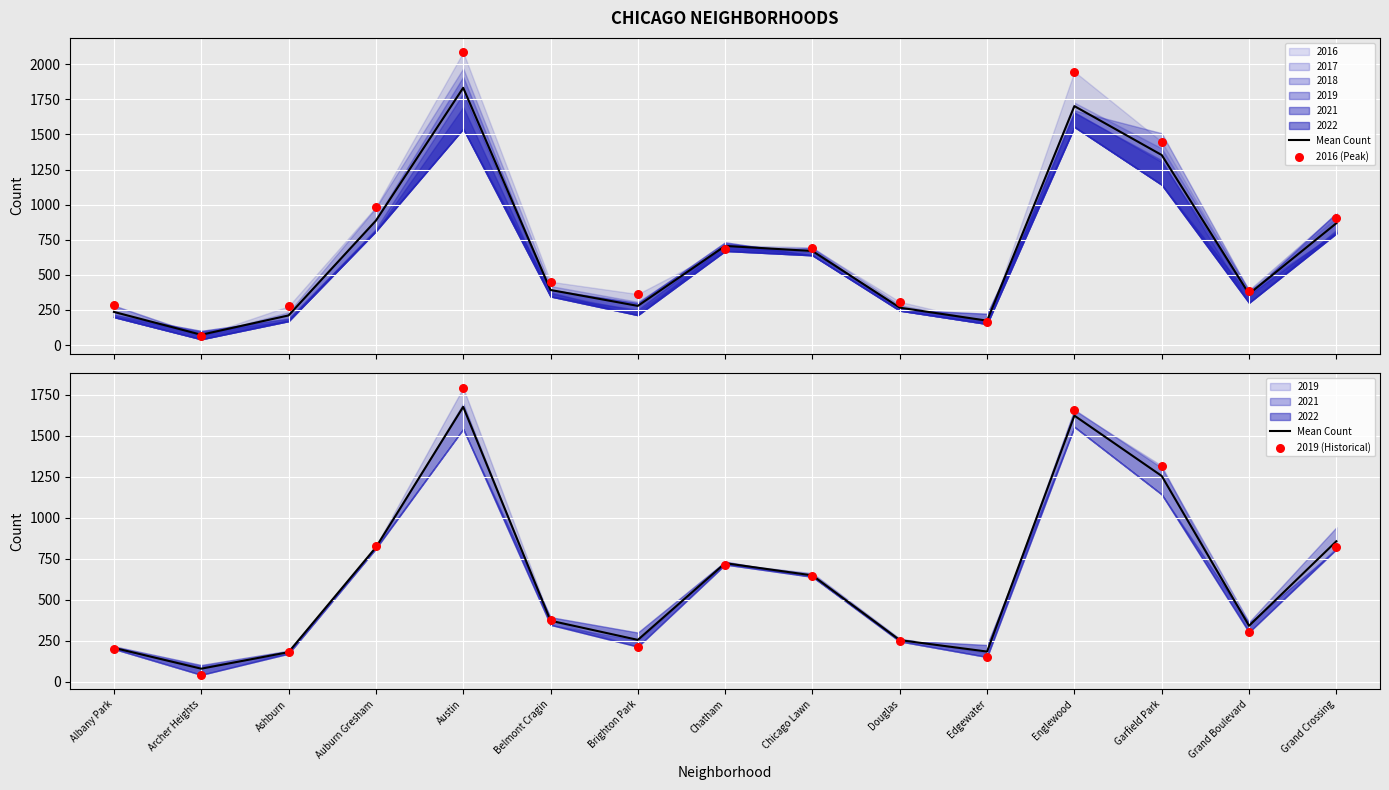

Which series has the largest Y range (max minus min)?

2016 (Peak)